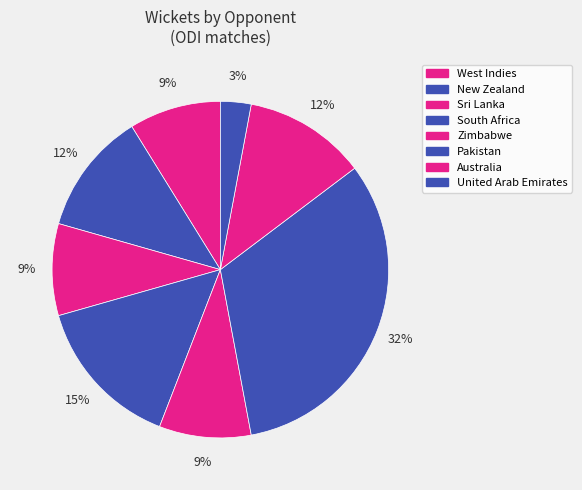

Is there a majority slice in this chart?

No